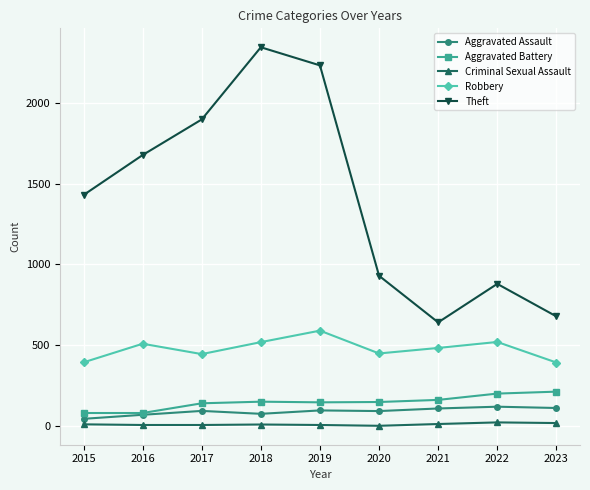

Which series changed the most between 2019 and 2021?

Theft